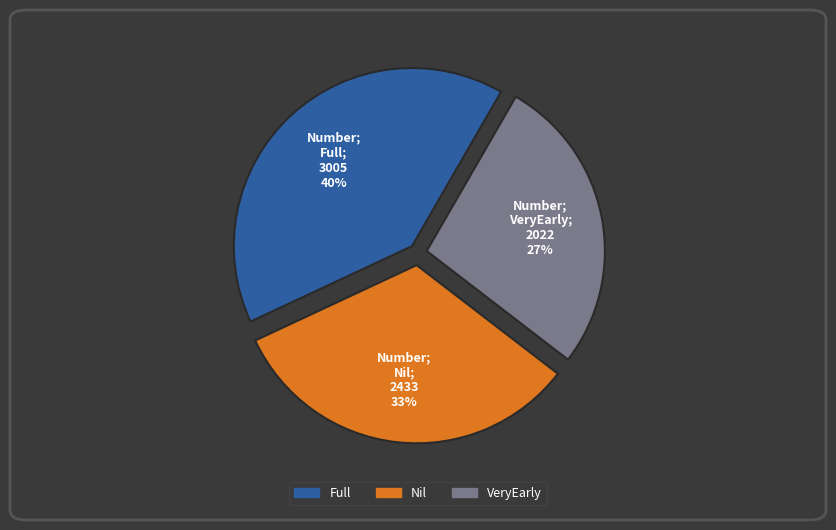

How many slices are in this pie chart?

3